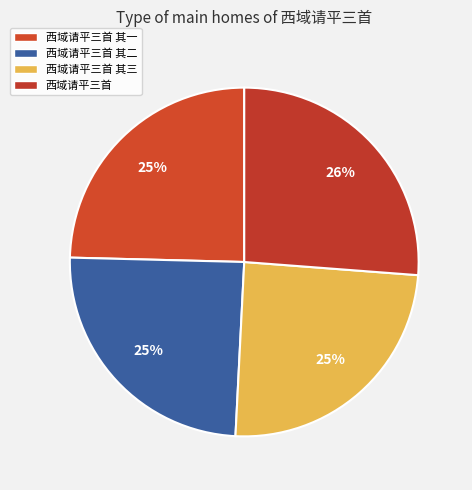

Is 西域请平三首 其二 the majority of the pie?

No